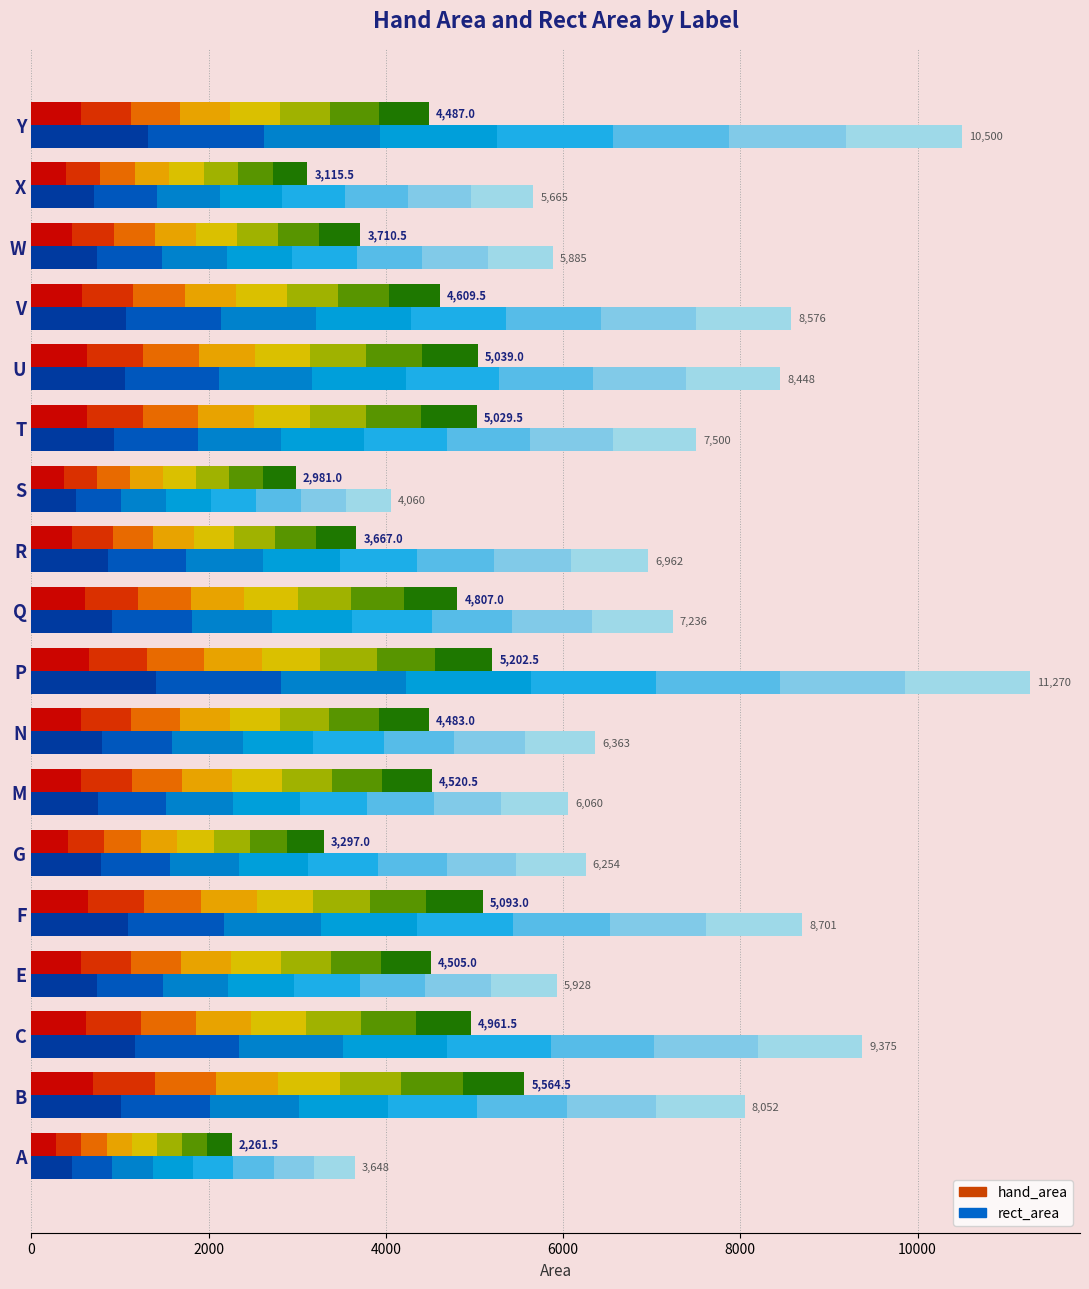

How many values in the hand_area series exceed 4520?

9